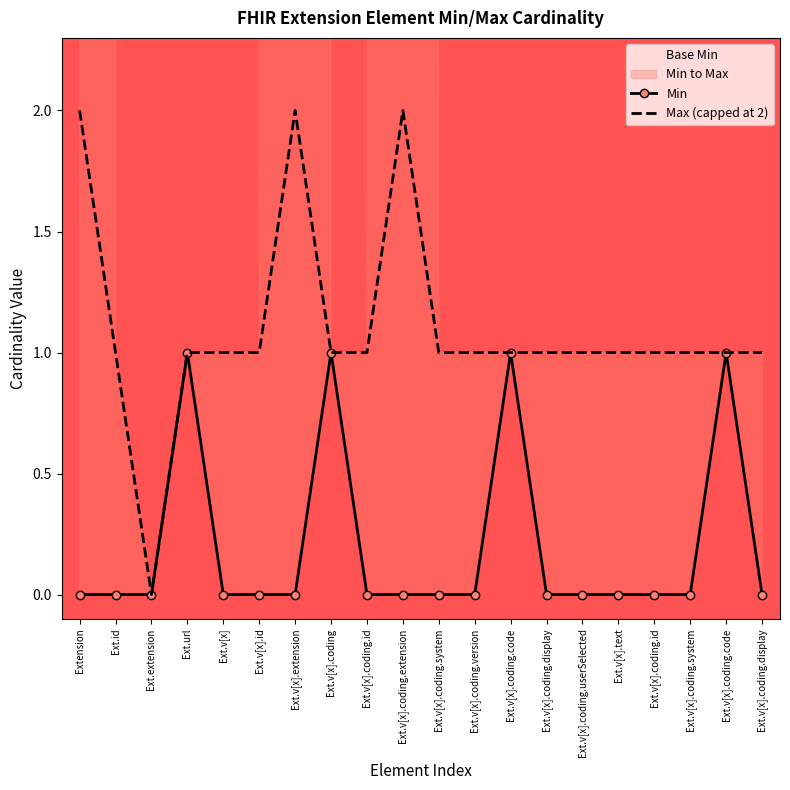

List the series in order of their peak value, lowest first.

Min, Max (capped at 2)